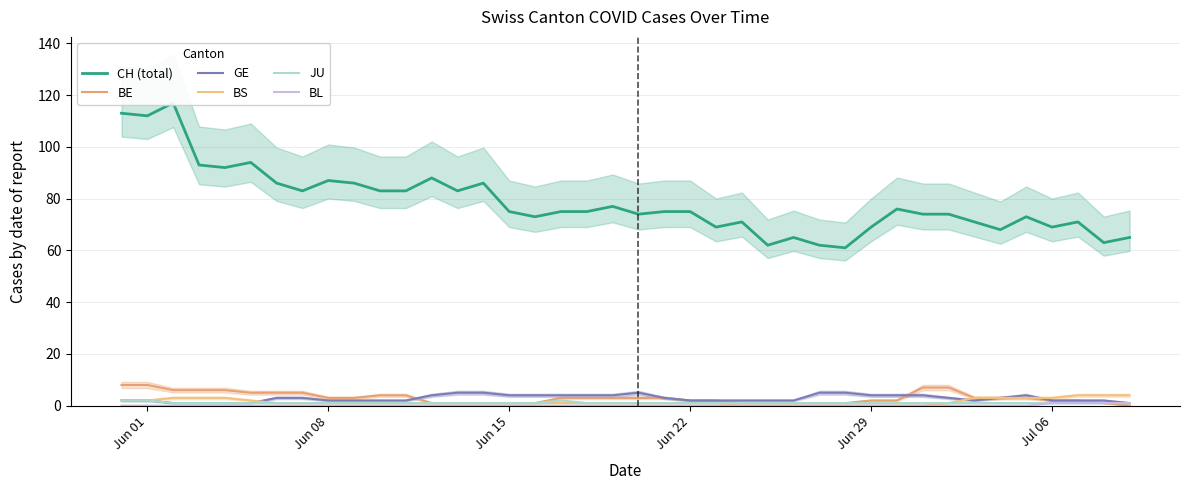

How many data points in JU are above 1?

3